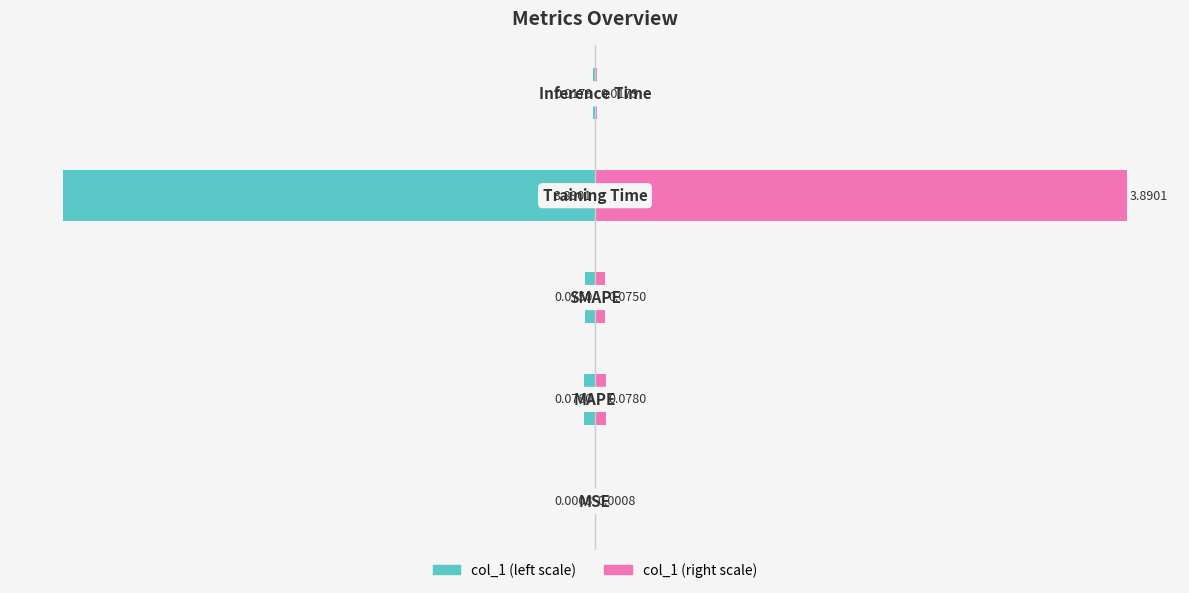

True or false: col_1 (right) has a value of 54.3 at 3.

False